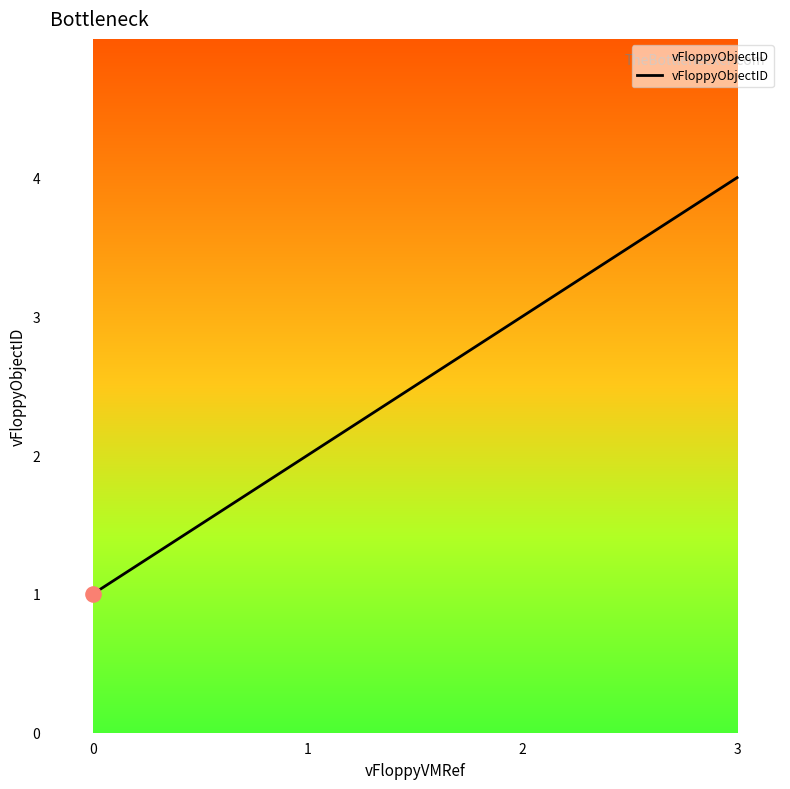

What is the change in value from 1 to 3?

+2